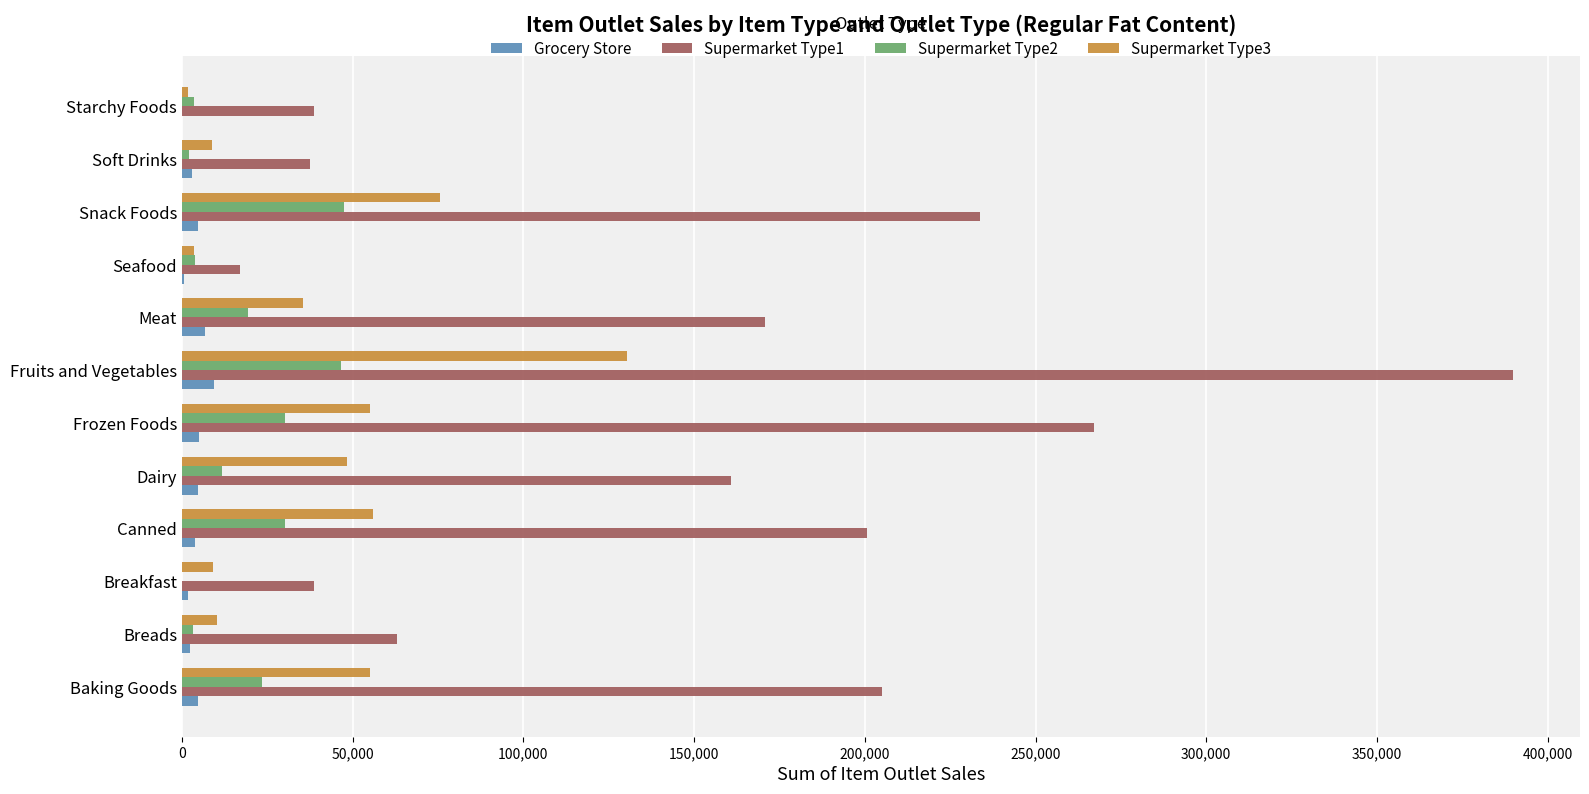

What is the sum of all Supermarket Type3 values?

489062.1